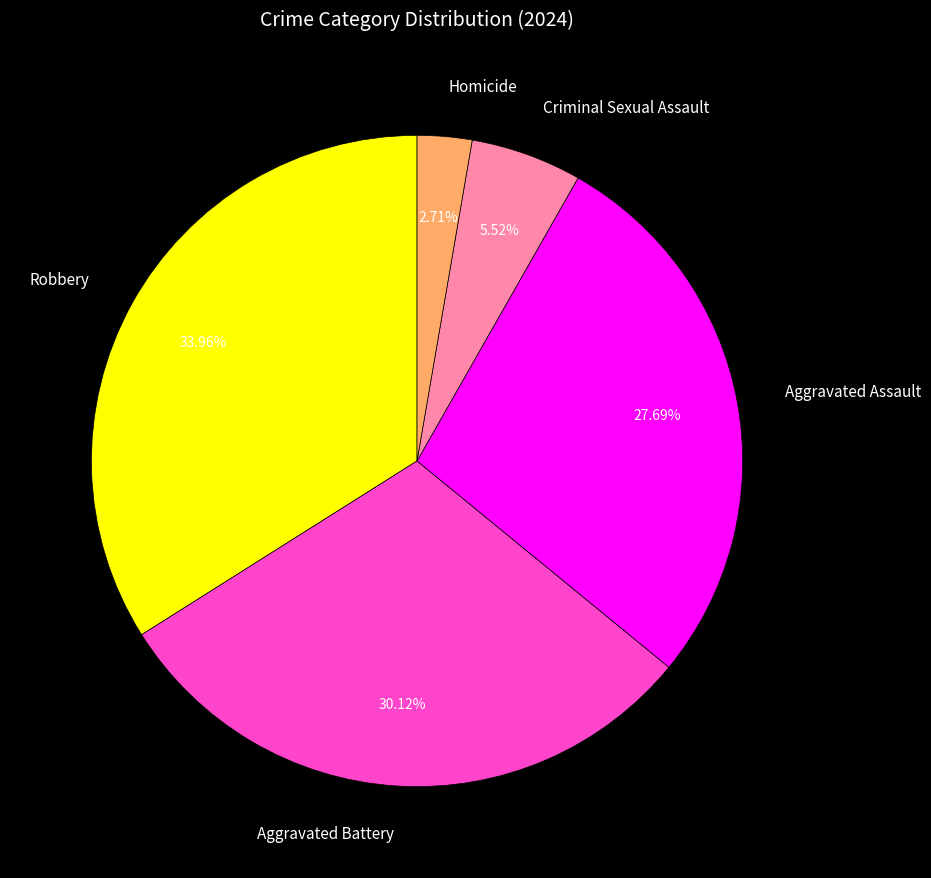

Which slice is the smallest?

Homicide